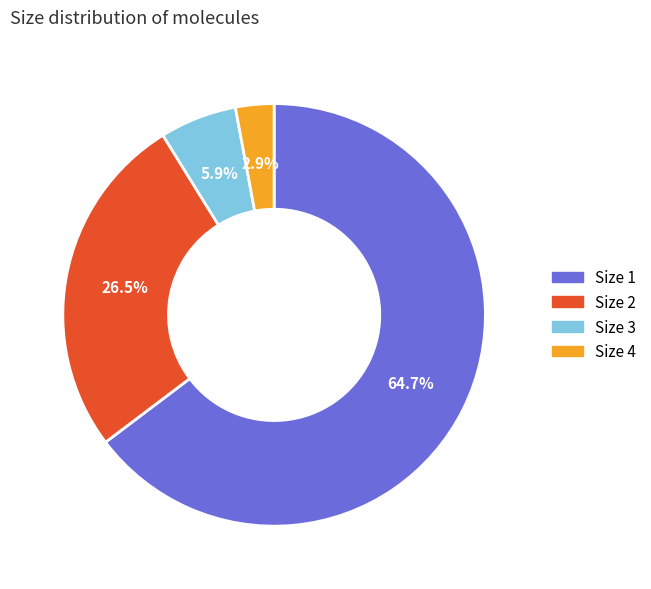

How many slices are in this pie chart?

4